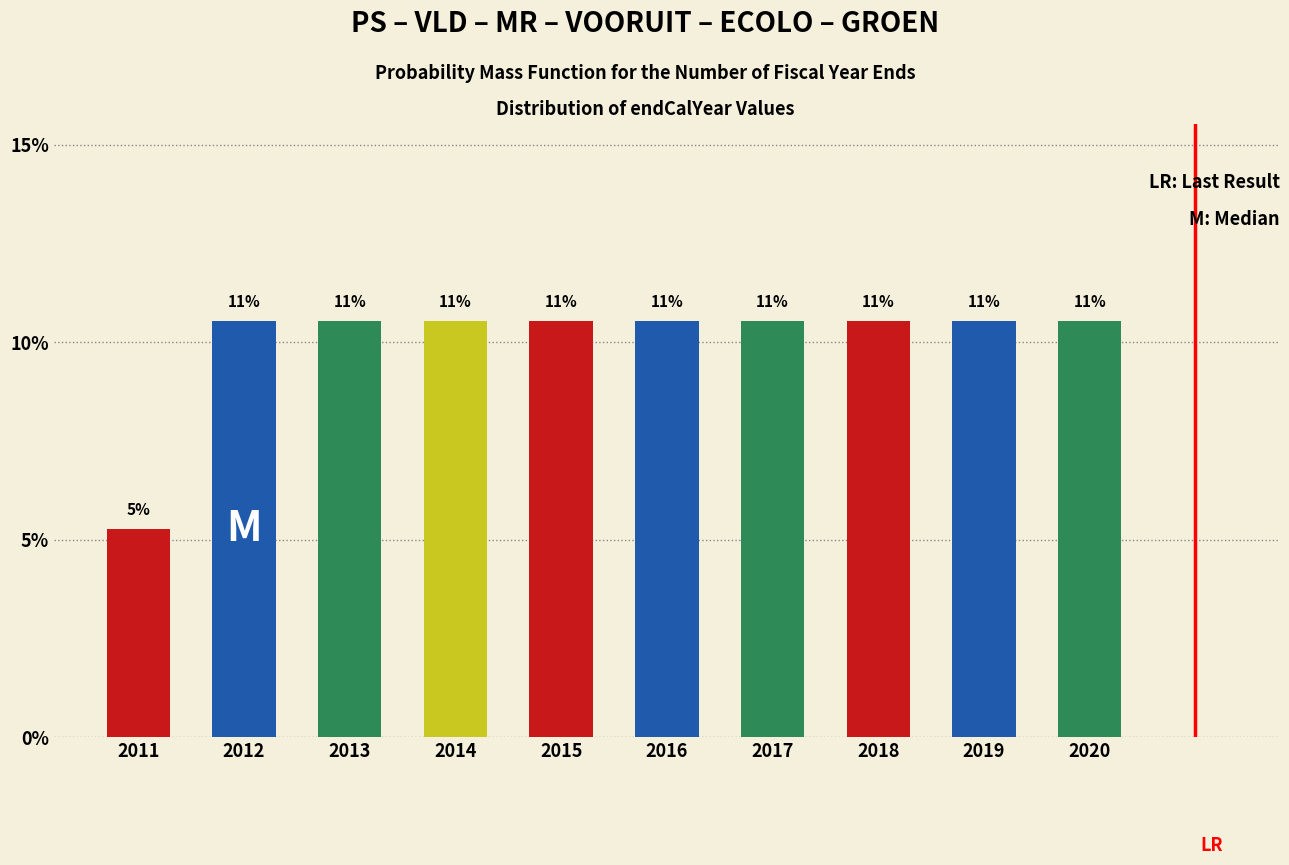

How many bars are there in total?

10